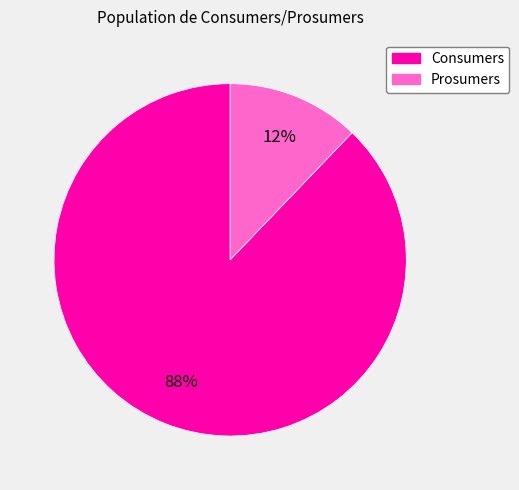

Is it true that Prosumers is 18% of the pie?

False